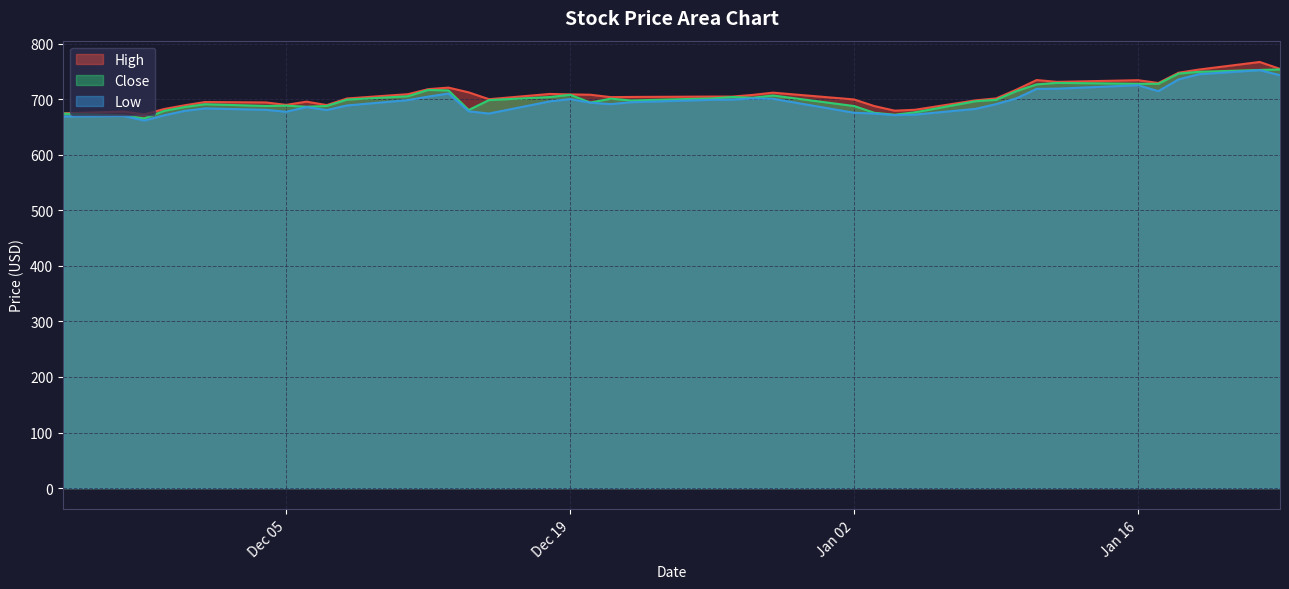

Reading left to right, transcribe all the data shown in this chart.

High: 674.5	677.6	672.6	682.3	688.9	694.8	694.0	689.6	695.4	689.2	701.1	708.9	717.9	720.7	712.1	699.8	709.3	708.5	707.9	703.5	703.8	704.6	704.5	707.5	711.6	699.4	687.4	679.2	680.8	697.8	701.2	716.9	734.3	731.0	734.0	729.0	747.5	753.2	766.8	754.4
Close: 673.9	670.5	665.2	678.9	685.7	690.8	687.6	688.2	686.2	687.7	699.1	705.1	716.5	715.6	680.4	698.2	703.7	707.7	693.8	700.8	697.5	701.2	703.8	702.5	706.5	687.5	675.3	671.9	676.2	696.3	698.7	714.3	726.5	729.2	727.6	727.5	746.0	749.1	752.5	753.4
Low: 668.8	669.6	661.4	671.0	678.8	683.3	680.7	677.2	685.7	680.3	688.6	698.2	704.5	710.0	678.0	674.0	695.9	700.0	693.6	691.0	694.4	698.7	699.1	701.3	700.6	675.4	674.0	671.2	672.1	682.5	691.0	701.2	718.4	718.8	725.0	714.3	735.5	744.8	752.1	743.0